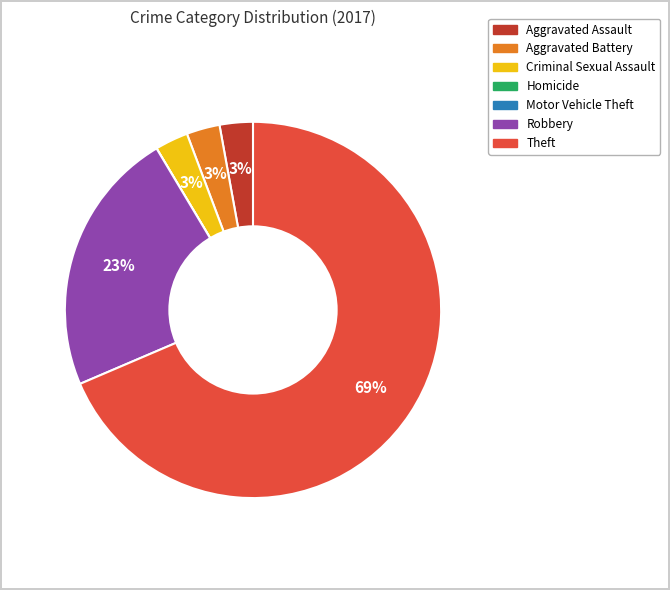

To the nearest percent, what is the difference between the Criminal Sexual Assault and Robbery slice percentages?

20%